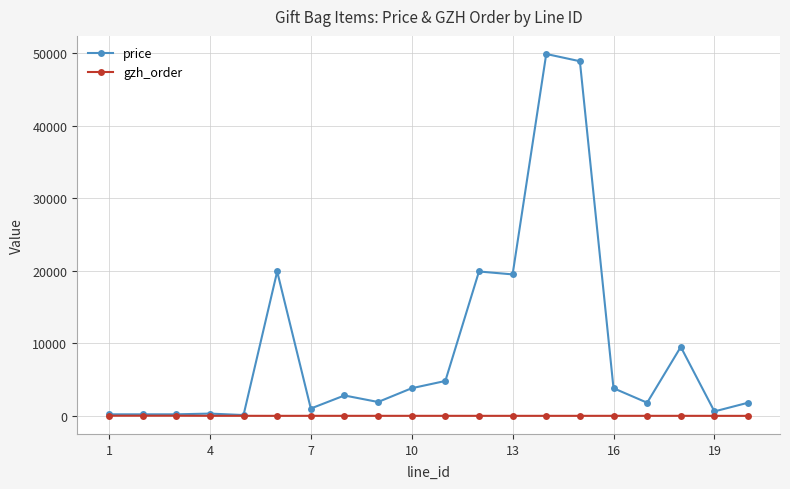

Which series has the largest total across all categories?

price